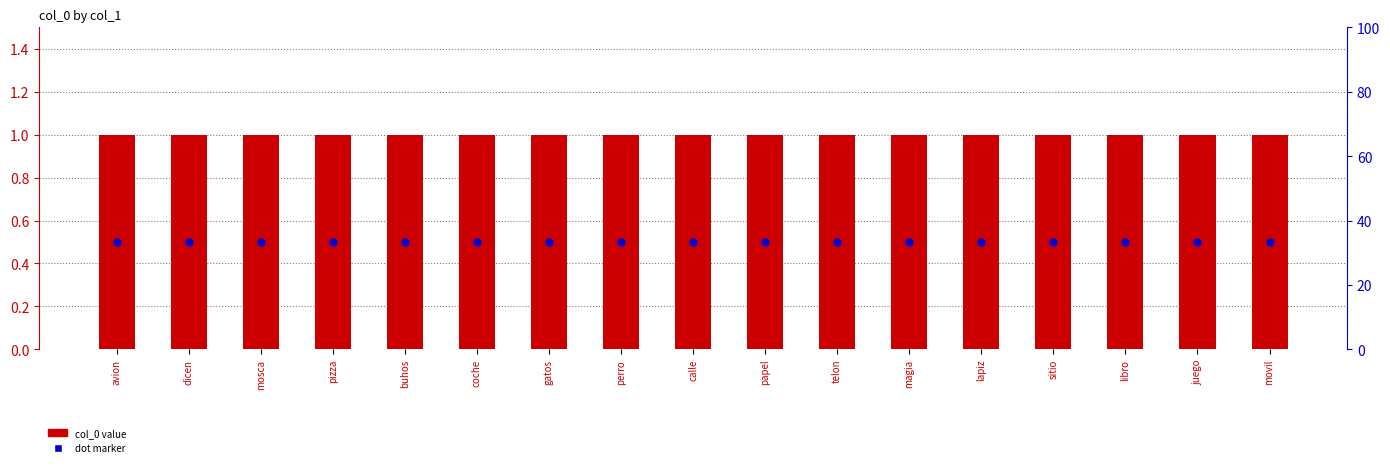

At which category is the sum across all series the highest?

avion